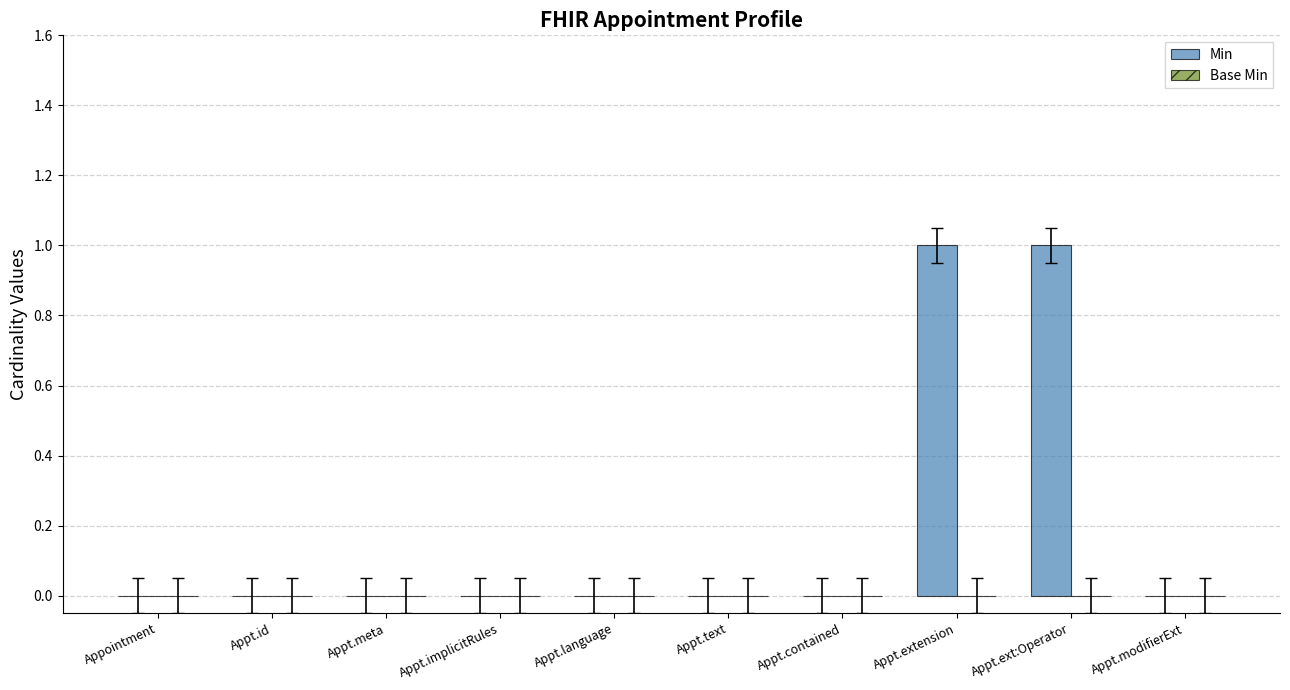

The chart shows a value of 0 at Appointment. True or false?

True